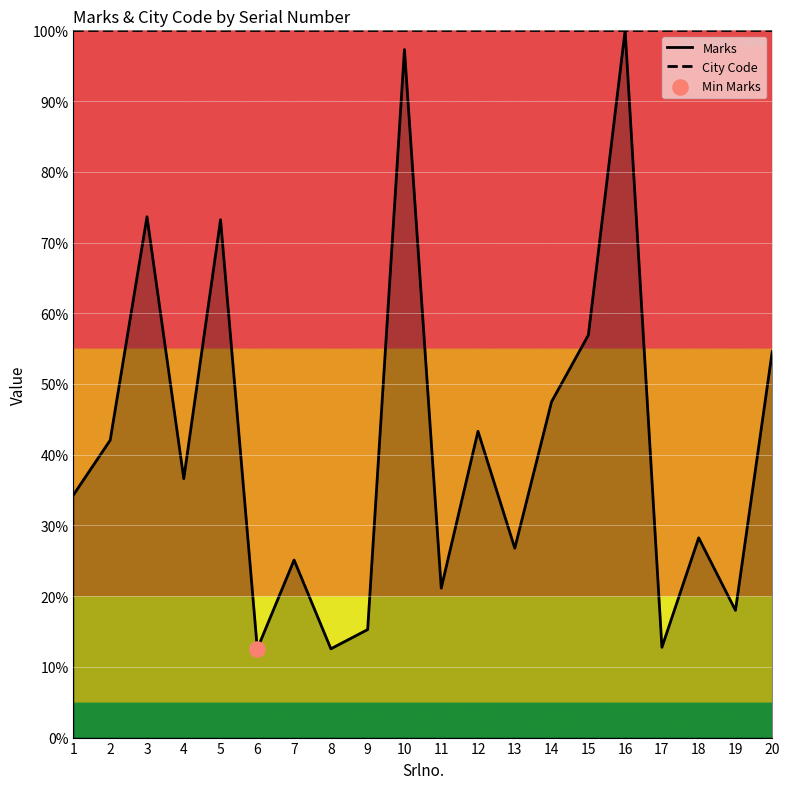

Which series has the widest spread of Y values?

Marks